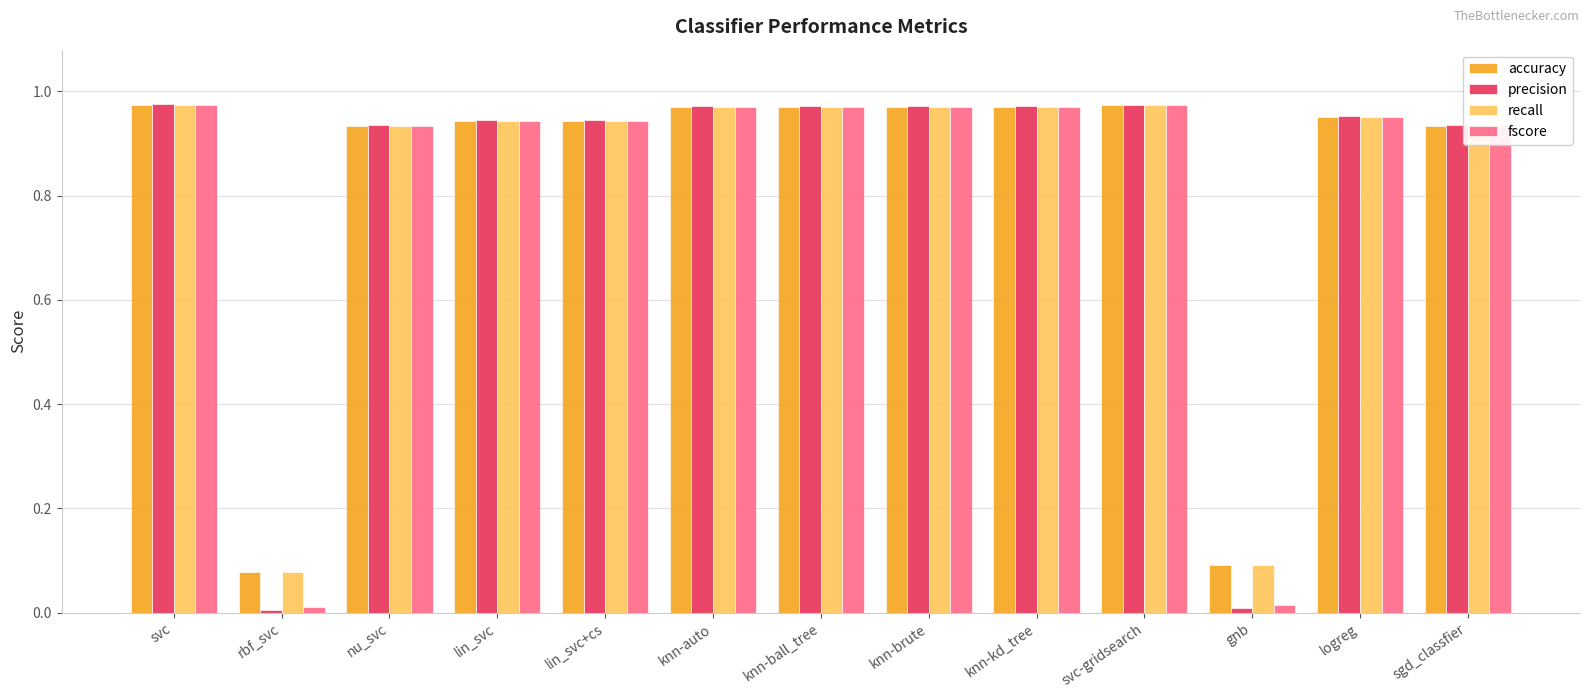

Is the value of recall at svc greater than the value of fscore at lin_svc+cs?

Yes